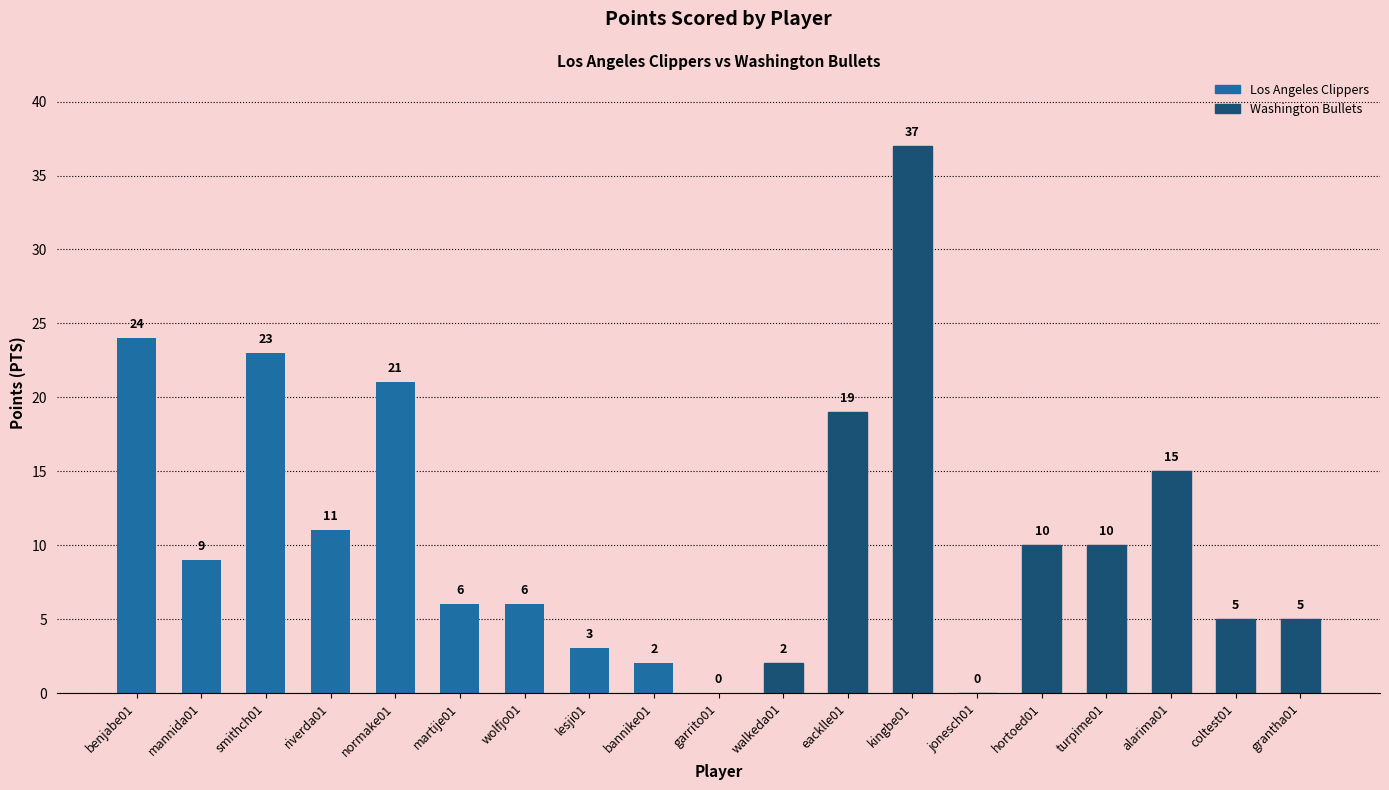

What is the change in value from mannida01 to smithch01?

+14